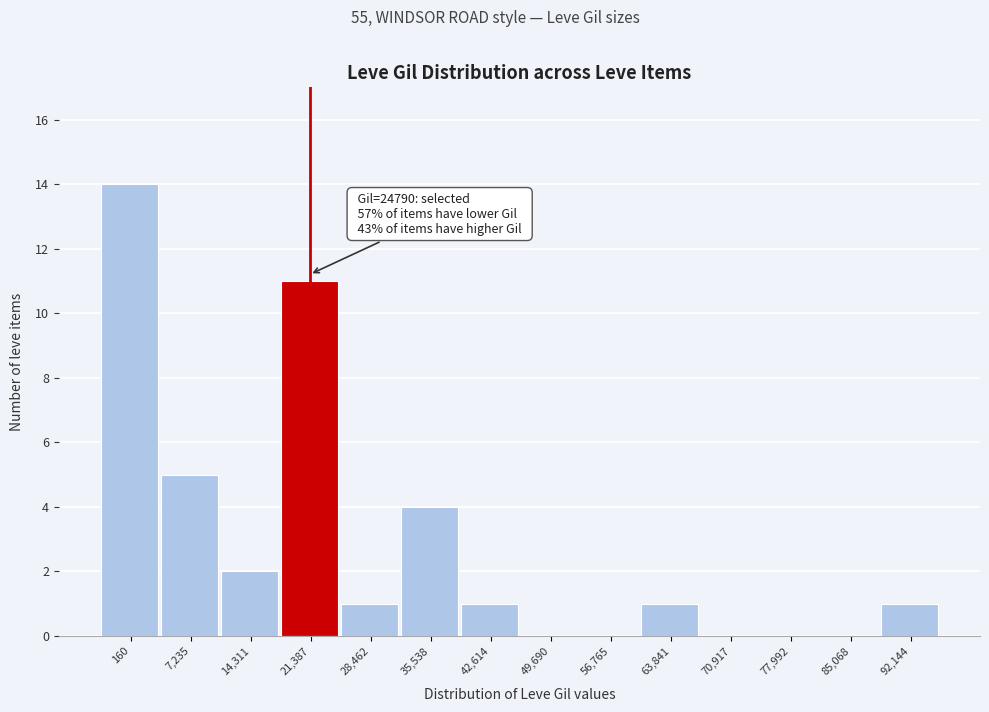

Reading right to left, list all the values displayed in this chart.

92,144=1	85,068=0	77,992=0	70,917=0	63,841=1	56,765=0	49,690=0	42,614=1	35,538=4	28,462=1	21,387=11	14,311=2	7,235=5	160=14